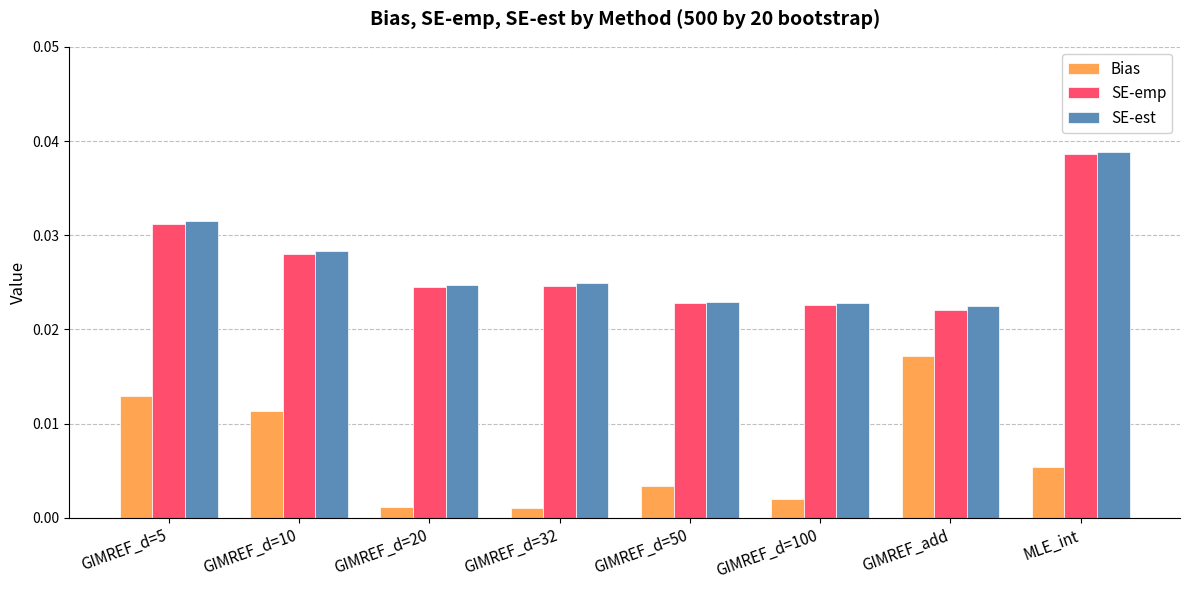

How many groups of bars are there?

8